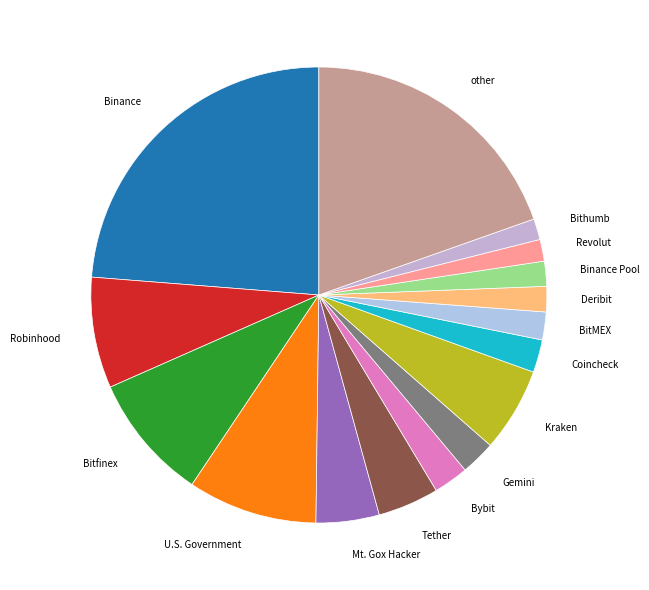

Is Kraken the majority of the pie?

No